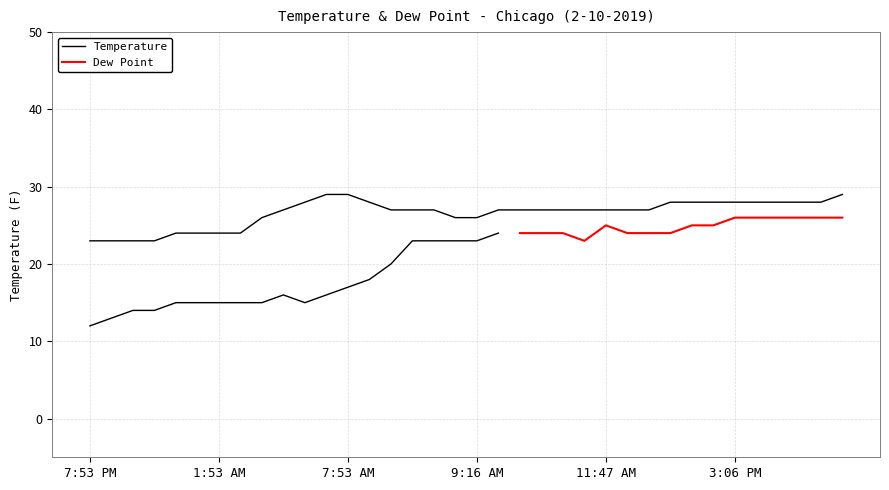

What position from the left is 10:30 AM?

22